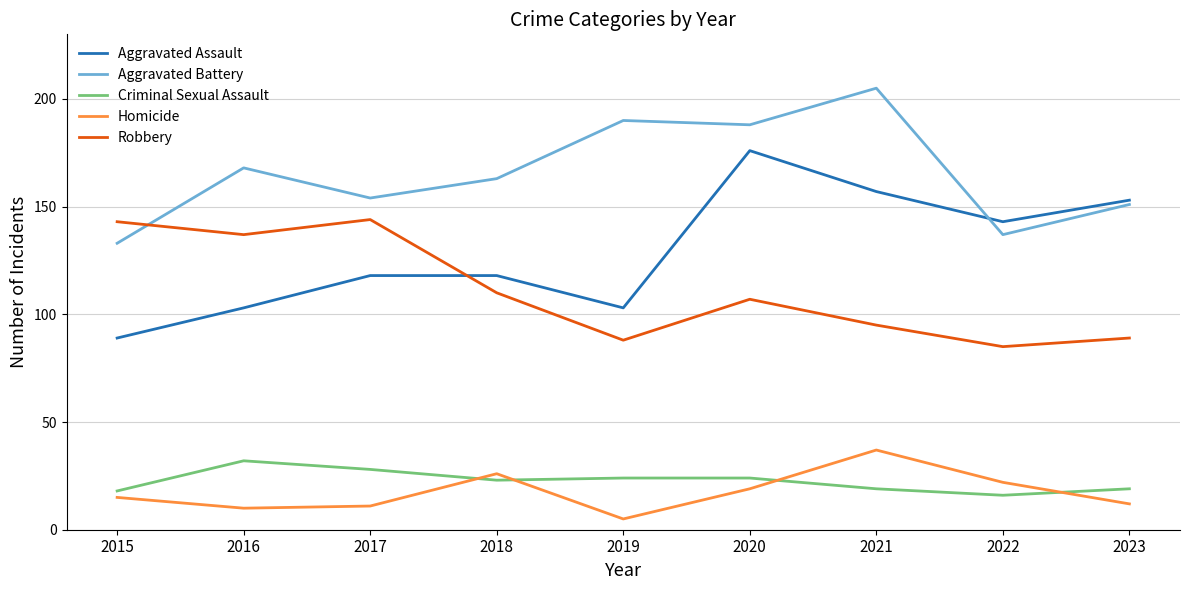

Is this an area chart (filled region under the line)?

No